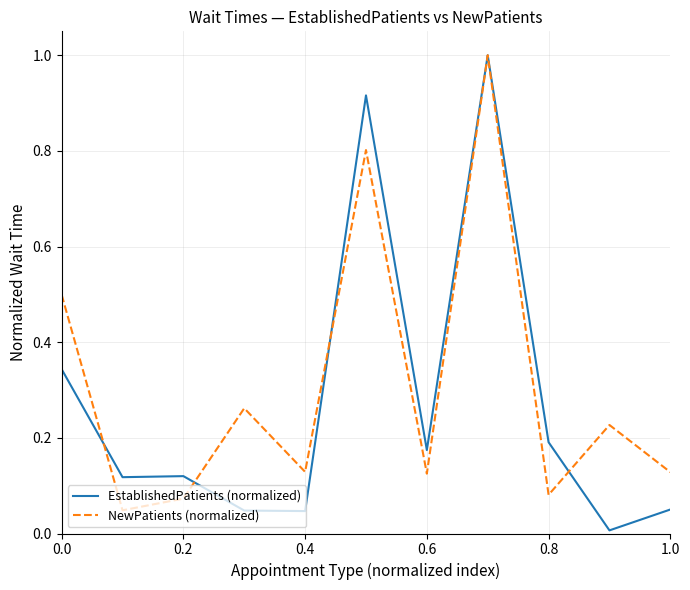

Which series has the largest range (max minus min)?

EstablishedPatients (normalized)